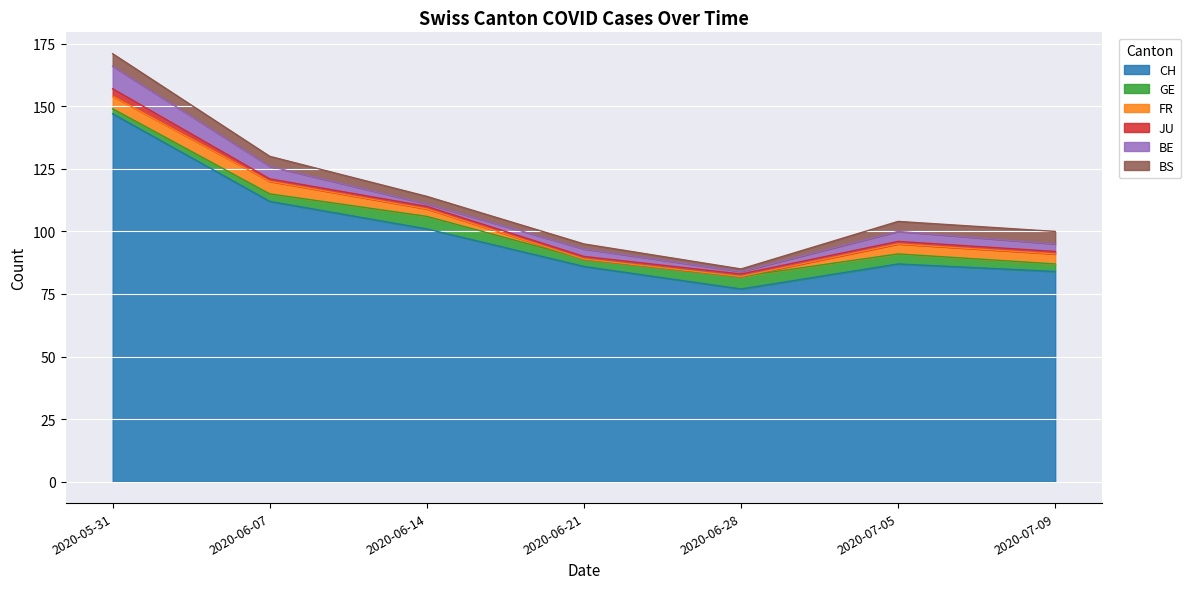

What are all the series names shown in the legend?

CH, GE, FR, JU, BE, BS